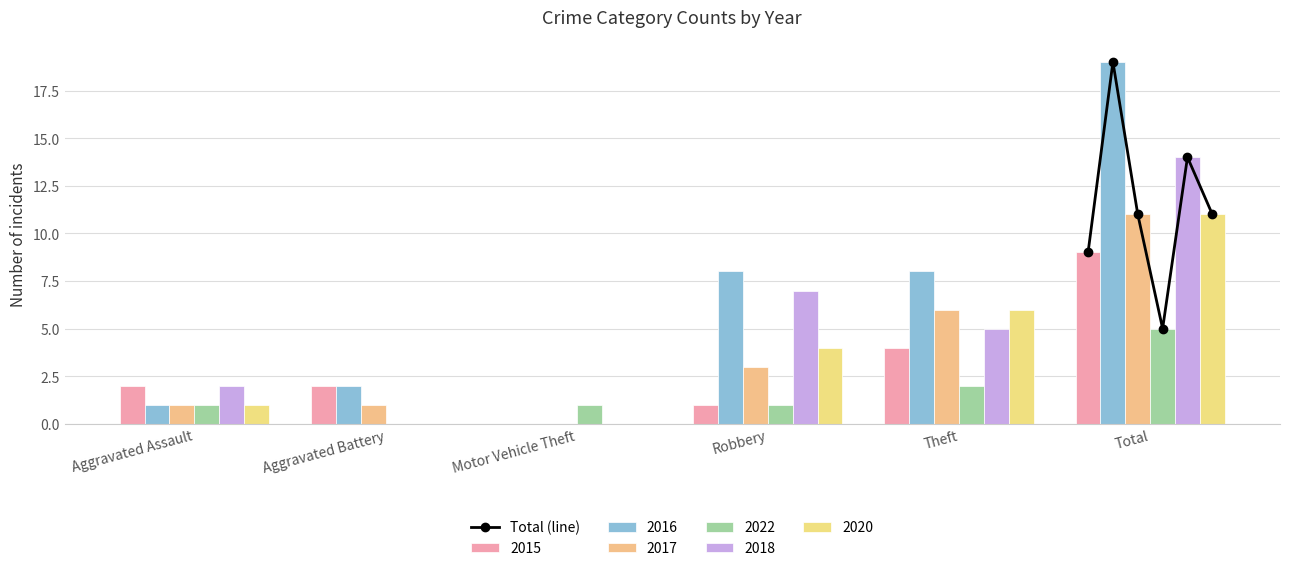

What is the difference between the maximum and minimum values?

14